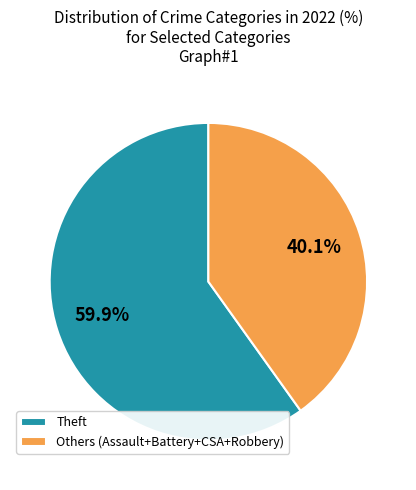

How many segments does this pie chart have?

2